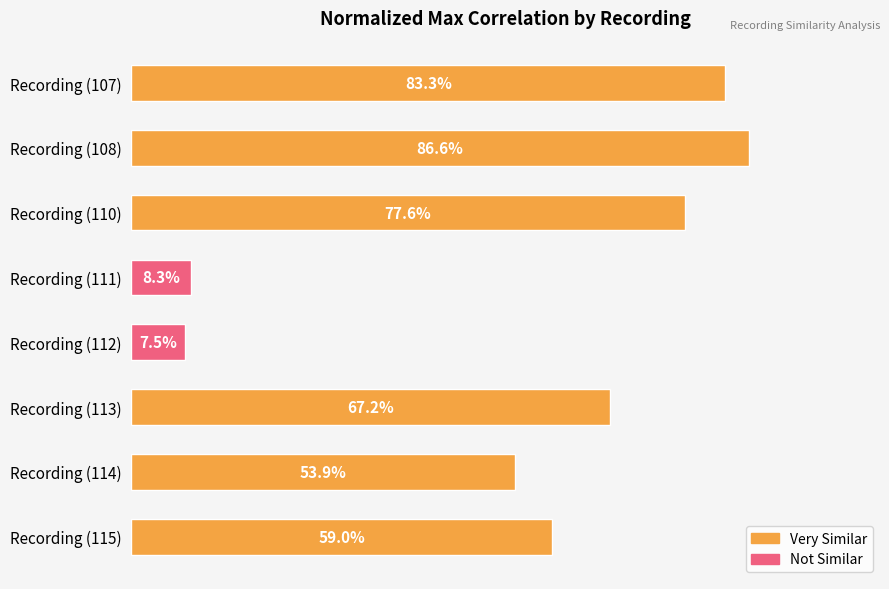

What is the greatest value displayed?

0.9